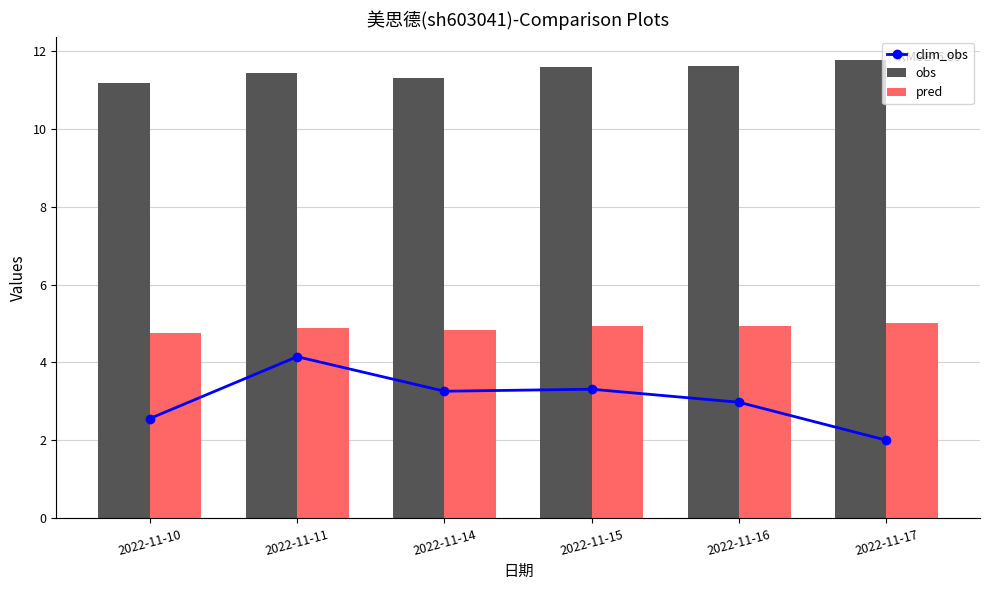

Which series has the largest total across all categories?

obs